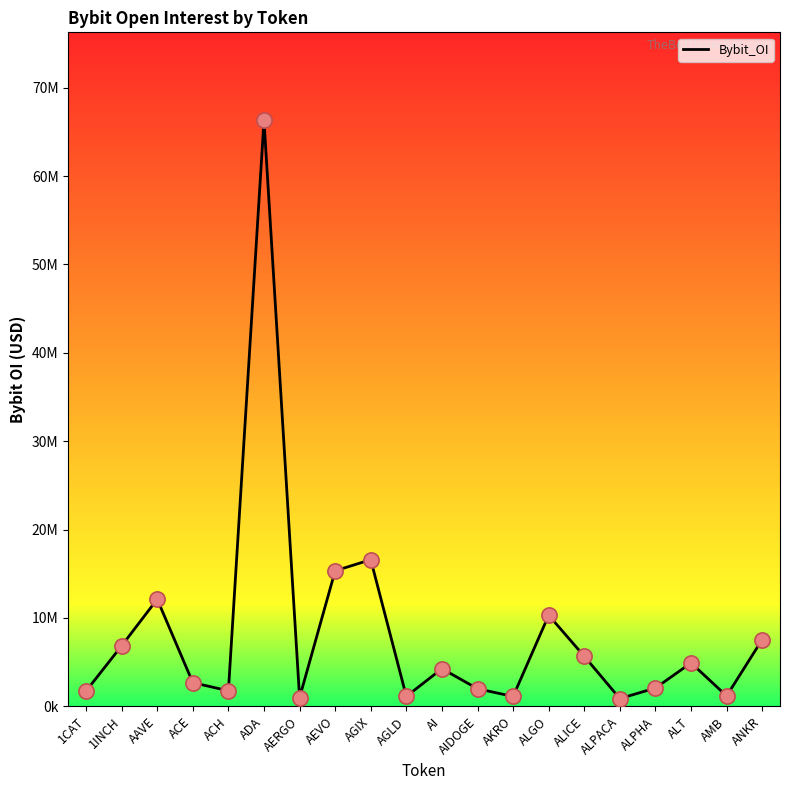

Approximately how many times larger is the value at ALICE compared to AAVE?

0.5